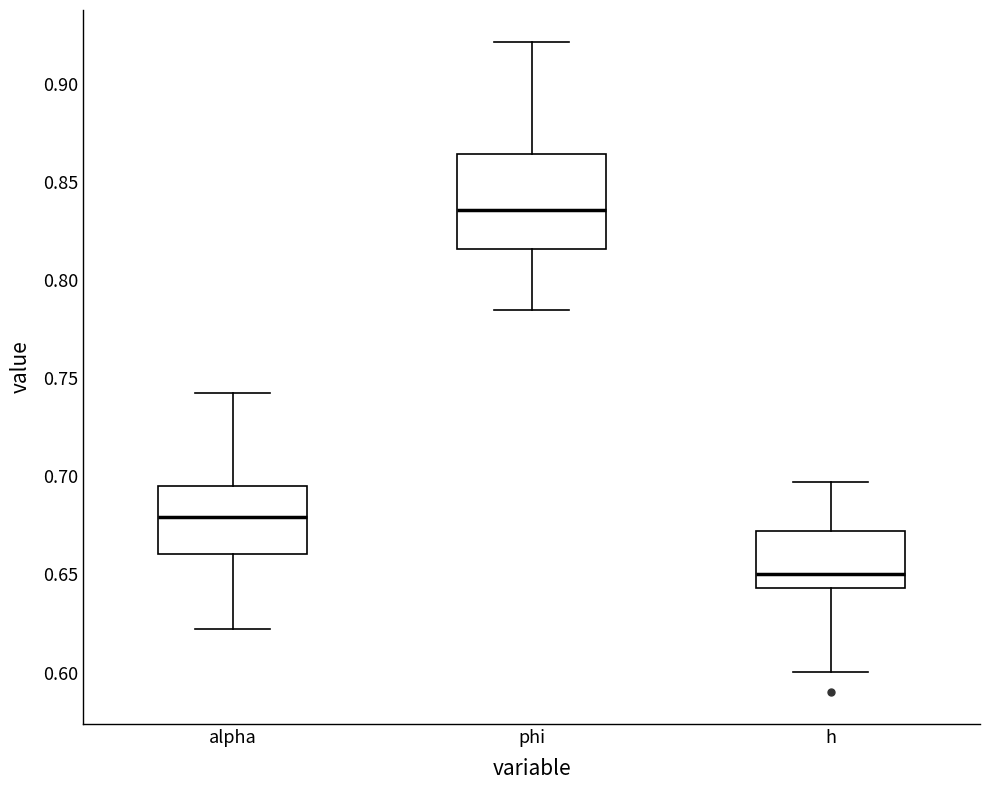

Reading left to right, read every box against the y-axis: the position of its median line, the range the box covers, and the ends of its whiskers. The values are not printed on the chart, so give them approximately, as read against the axis.

alpha: median 0.680, box 0.660 to 0.695, whiskers 0.620 to 0.745
phi: median 0.835, box 0.815 to 0.865, whiskers 0.785 to 0.920
h: median 0.650, box 0.645 to 0.670, whiskers 0.600 to 0.695